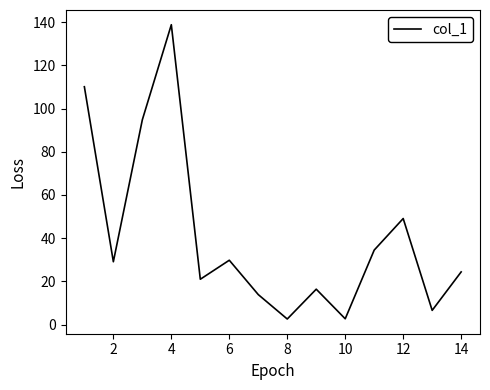

What is the maximum value shown in the chart?

138.8